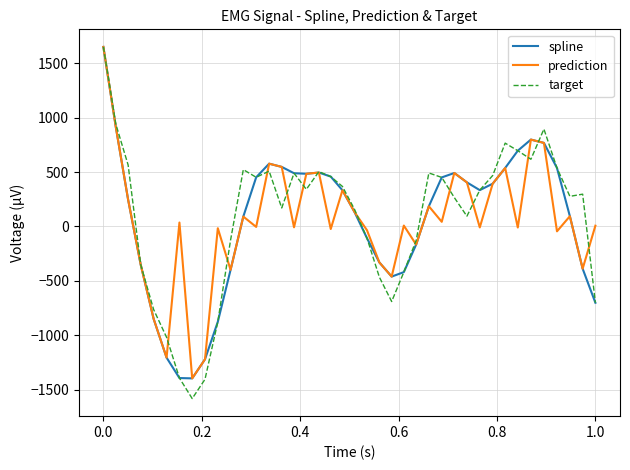

What is the smallest value displayed?

-1580.9